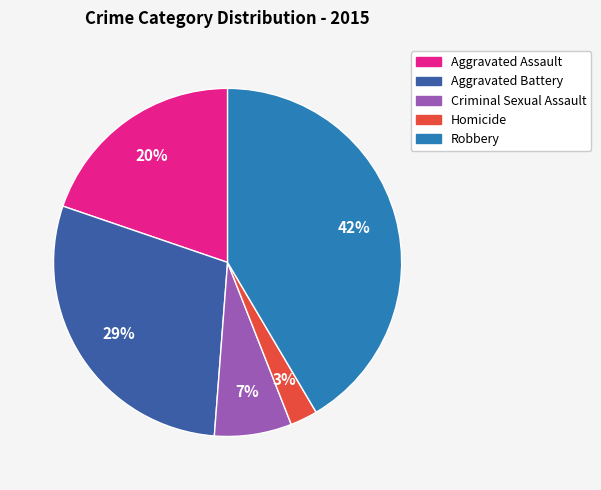

To the nearest percent, what percentage of the pie is Homicide?

3%